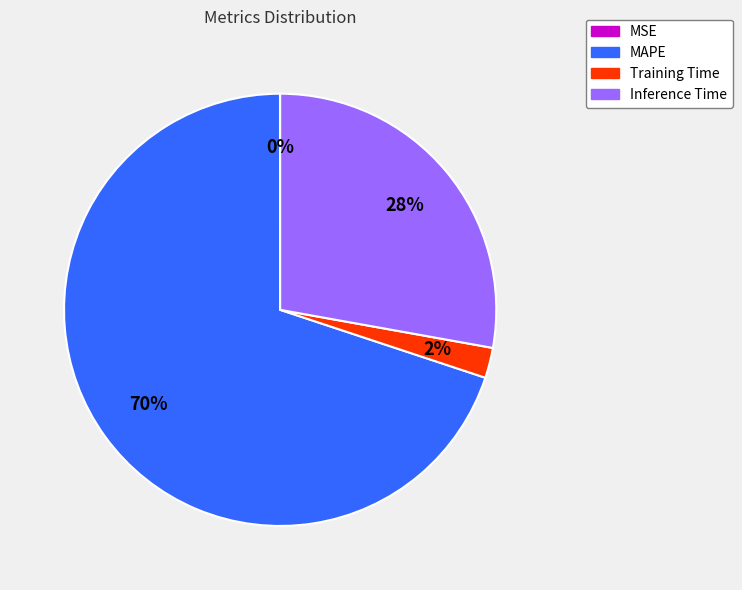

Is it true that MAPE is 70% of the pie?

True